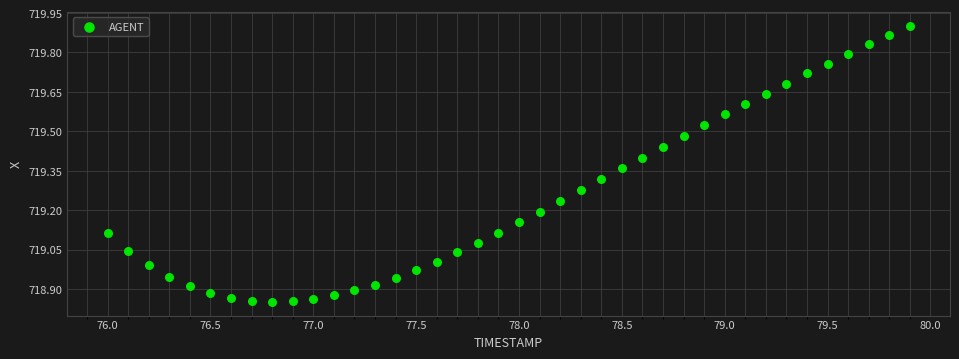

What is the range of X values (max minus min)?

3.9